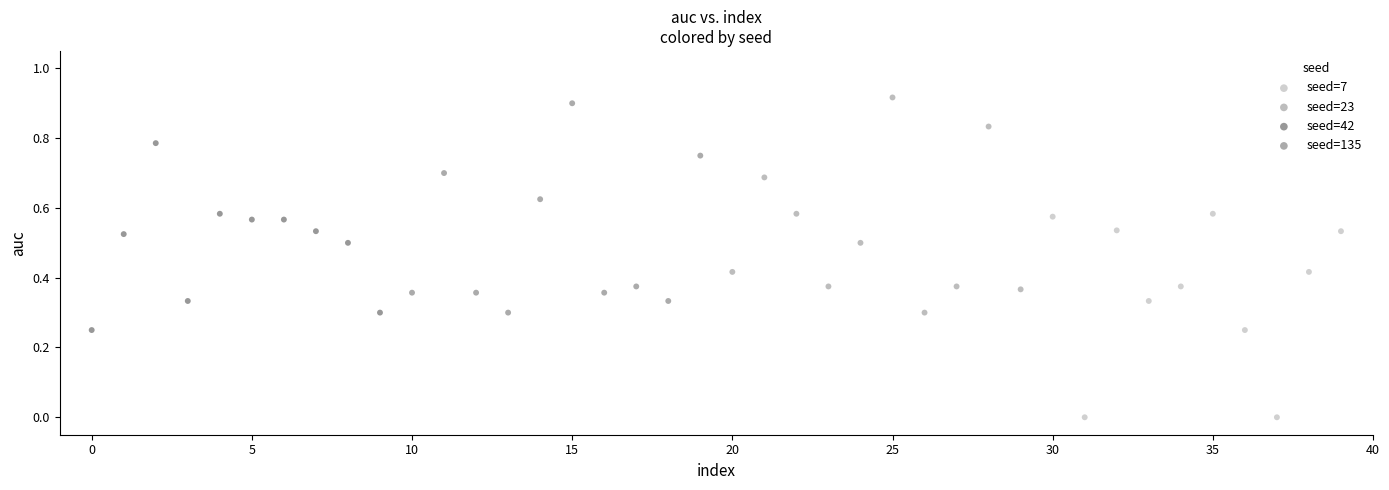

Which series reaches the minimum Y coordinate?

seed=7